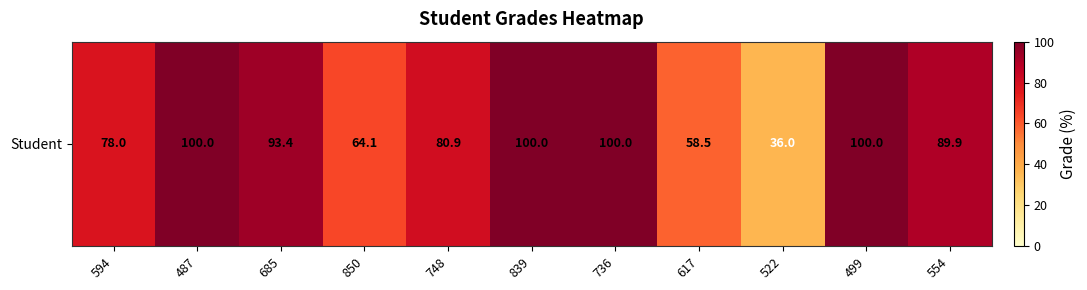

What is the average value?

81.9